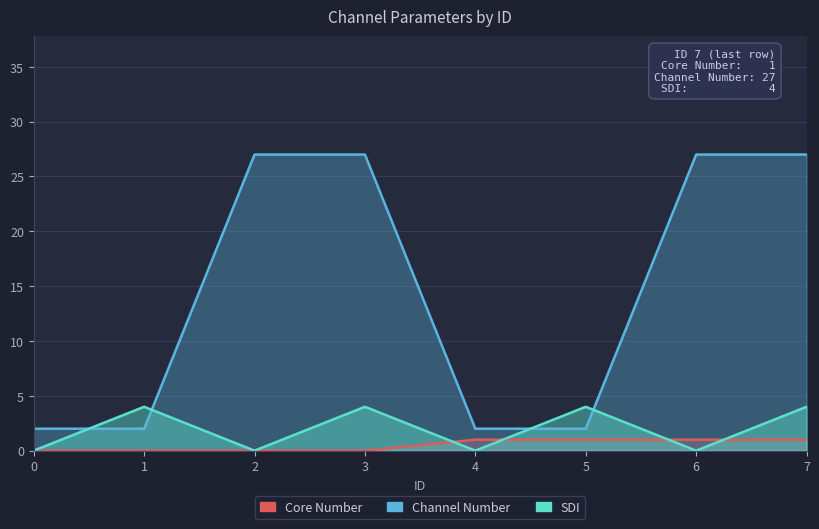

What is the difference between the second highest and minimum values in the Core Number series?

1